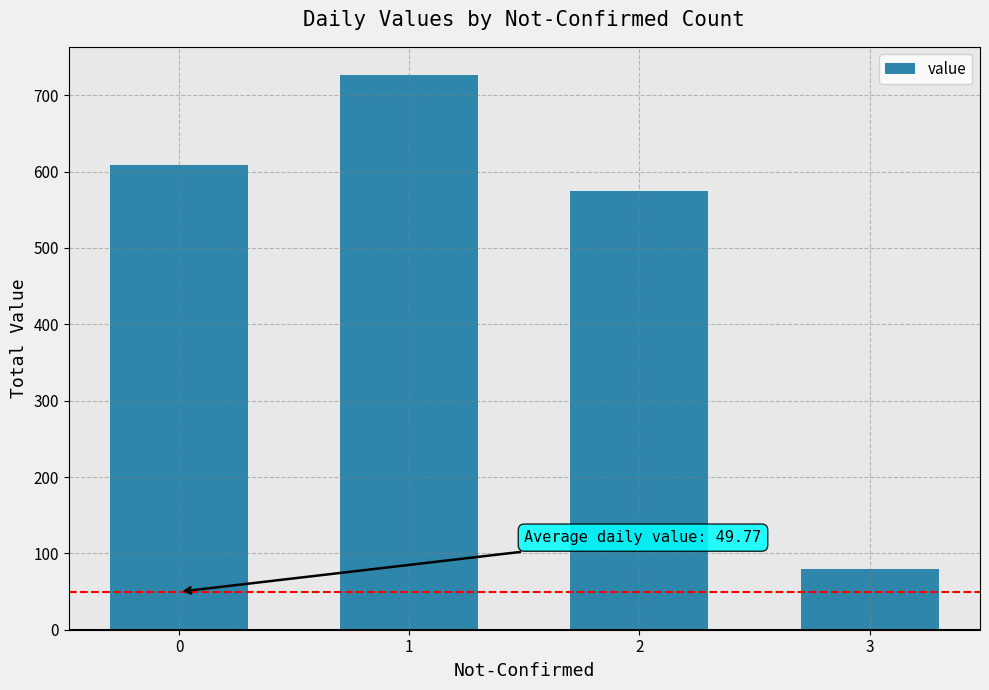

The value at 3 is 110. True or false?

False